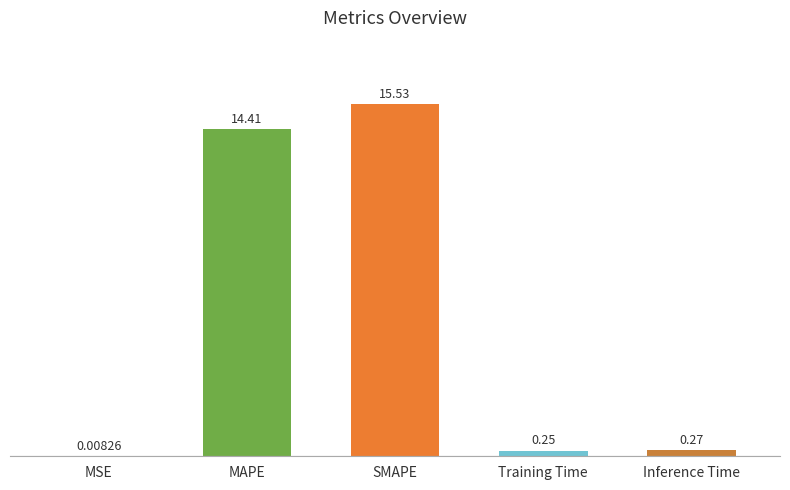

At which label is the value closest to 7?

Inference Time